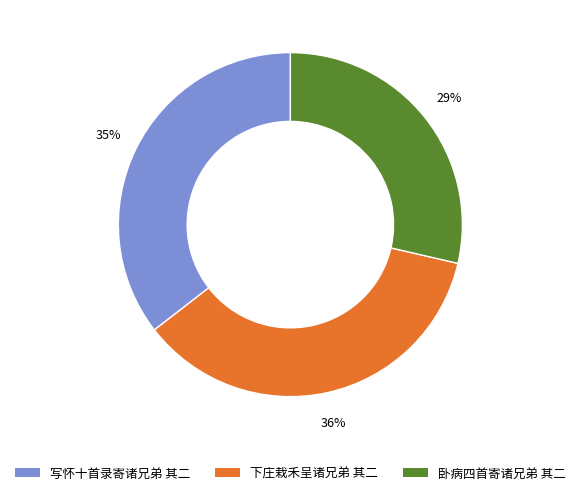

To the nearest percent, what percentage of the pie is 下庄栽禾呈诸兄弟 其二?

36%